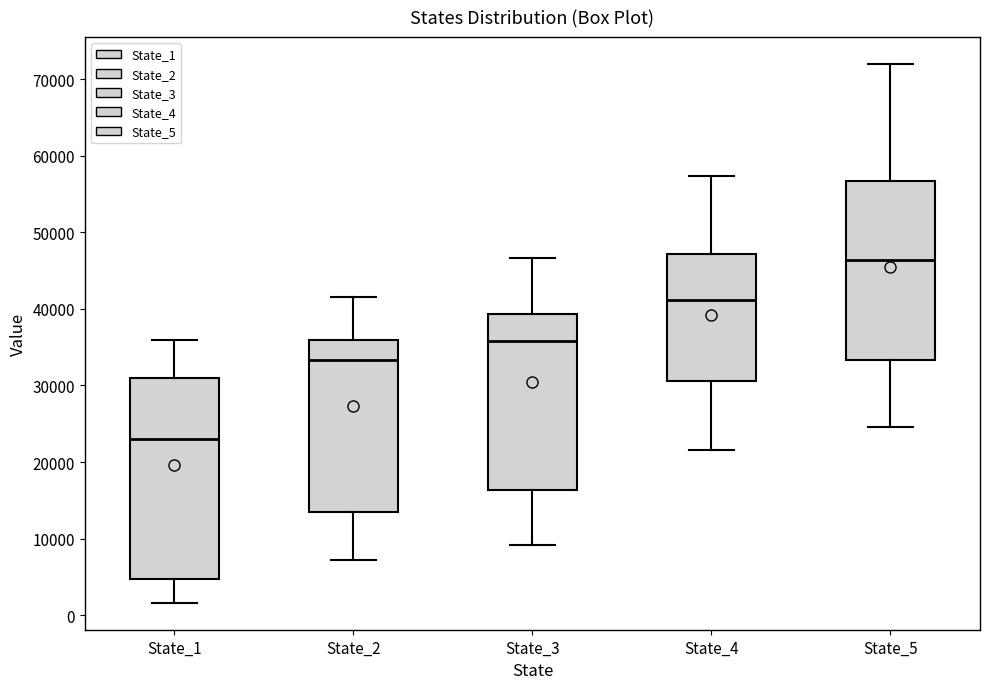

Which box's median line is the lowest?

State_1